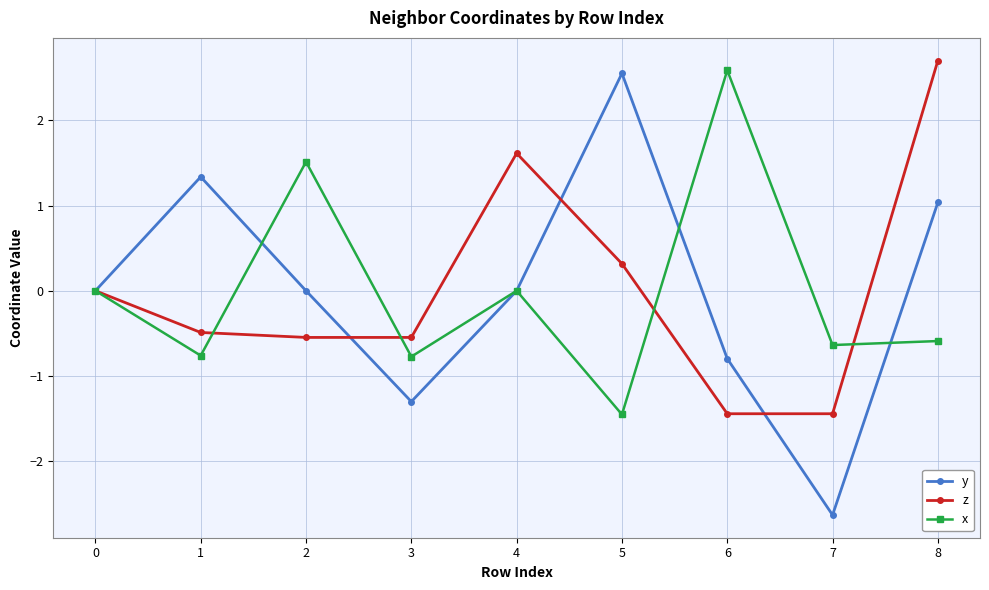

At which category is the sum across all series the highest?

8